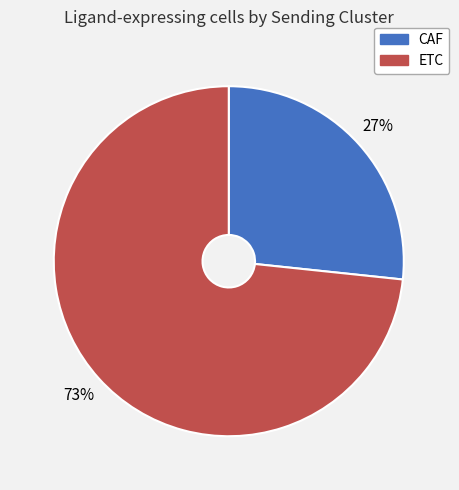

Which category has the smallest portion of the pie?

CAF